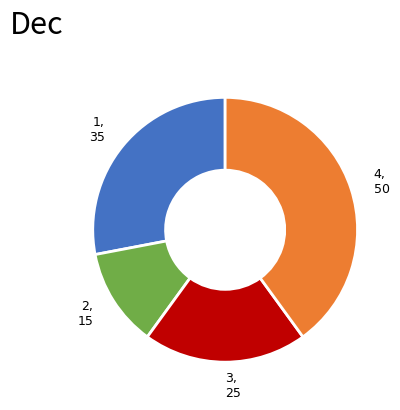

Does any single category account for the majority?

No